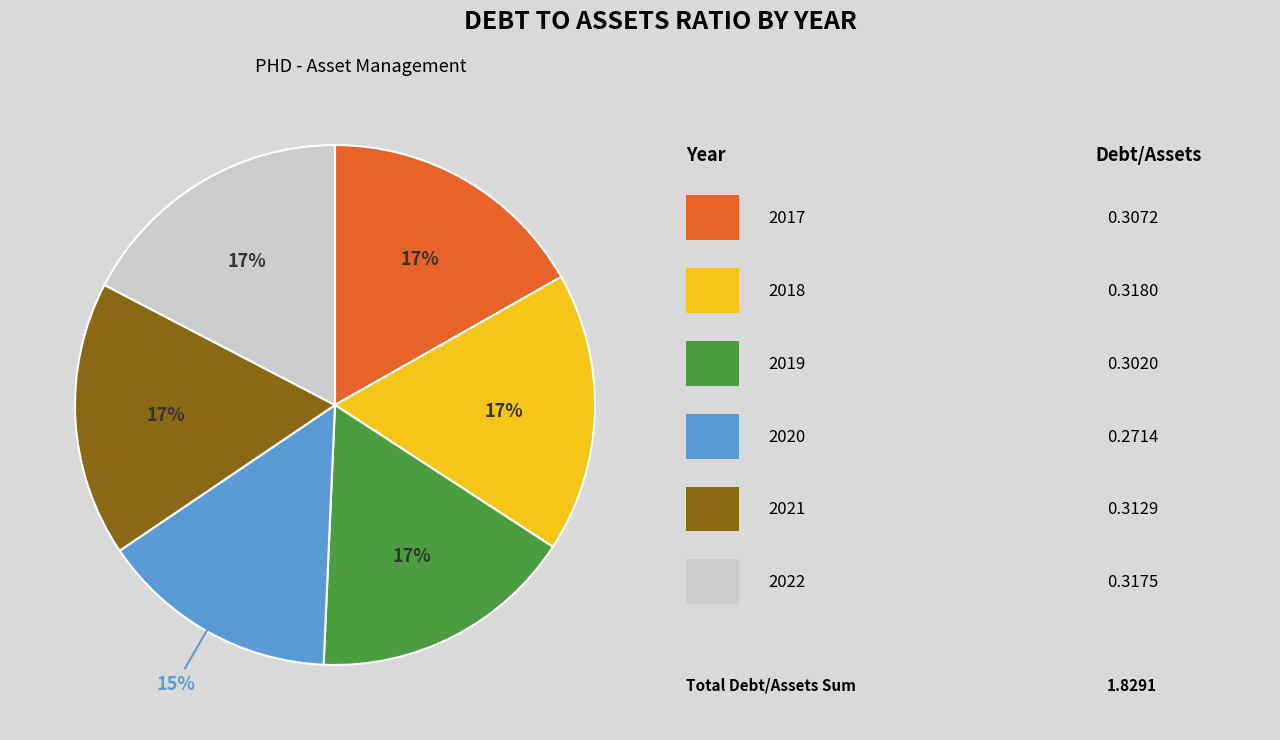

Does any single category account for the majority?

No